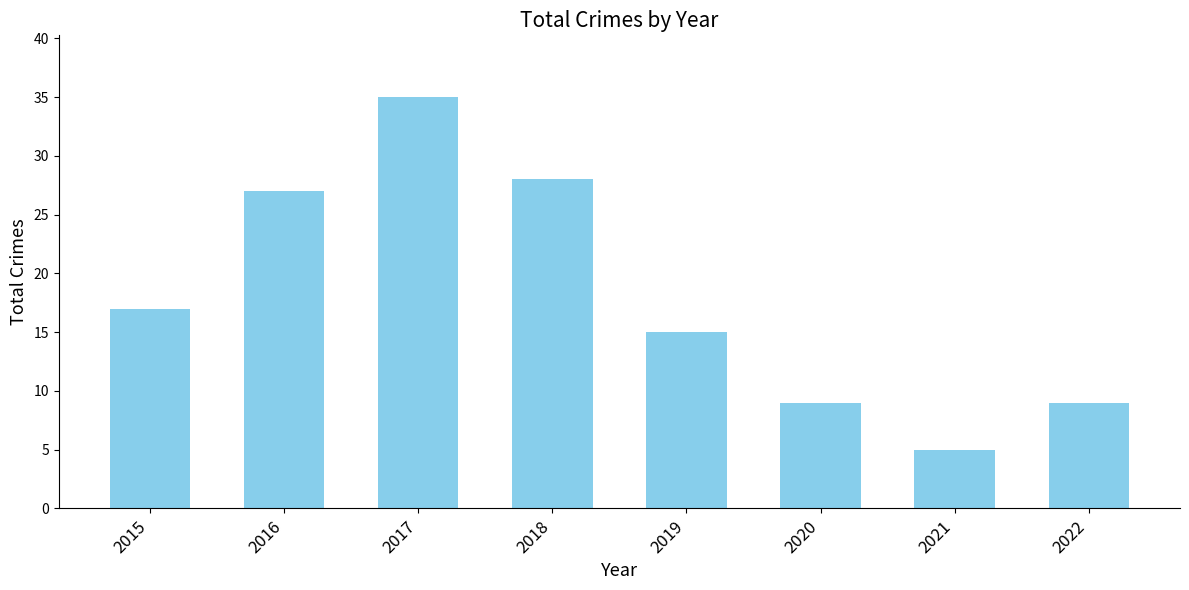

What is the difference between the values at 2017 and 2015?

18